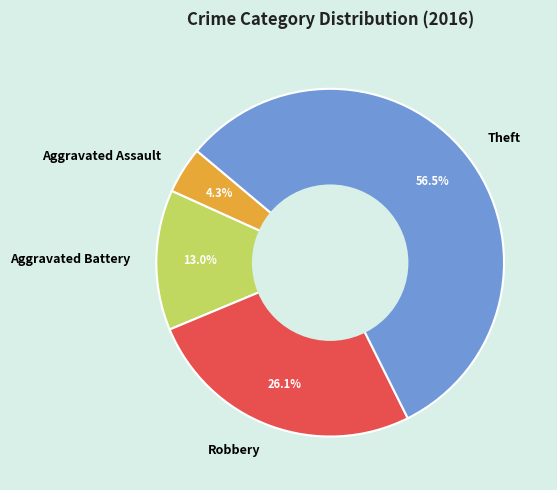

Is it true that Aggravated Battery is 26% of the pie?

False